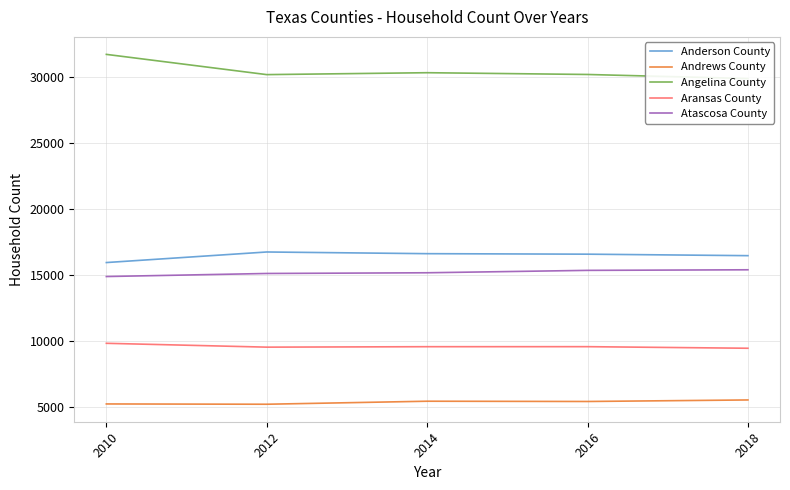

True or false: Angelina County and Andrews County intersect in this chart.

False